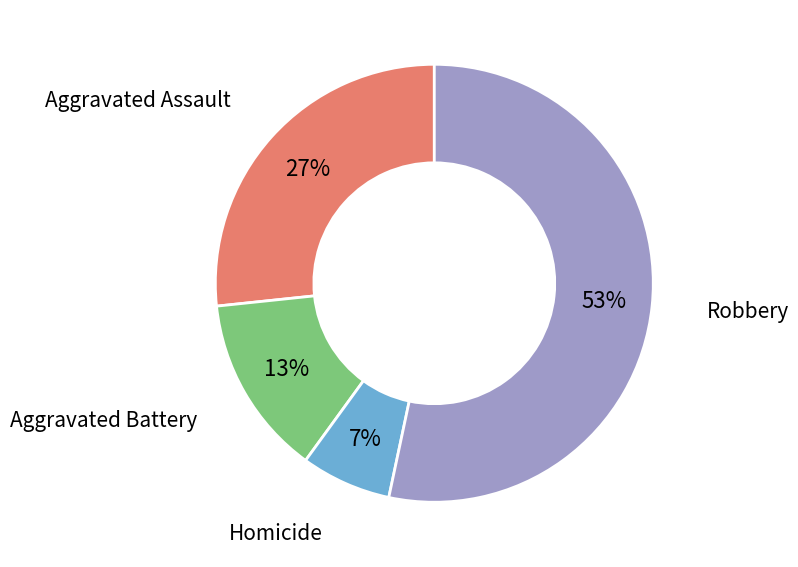

Between Robbery and Aggravated Battery, which is larger?

Robbery